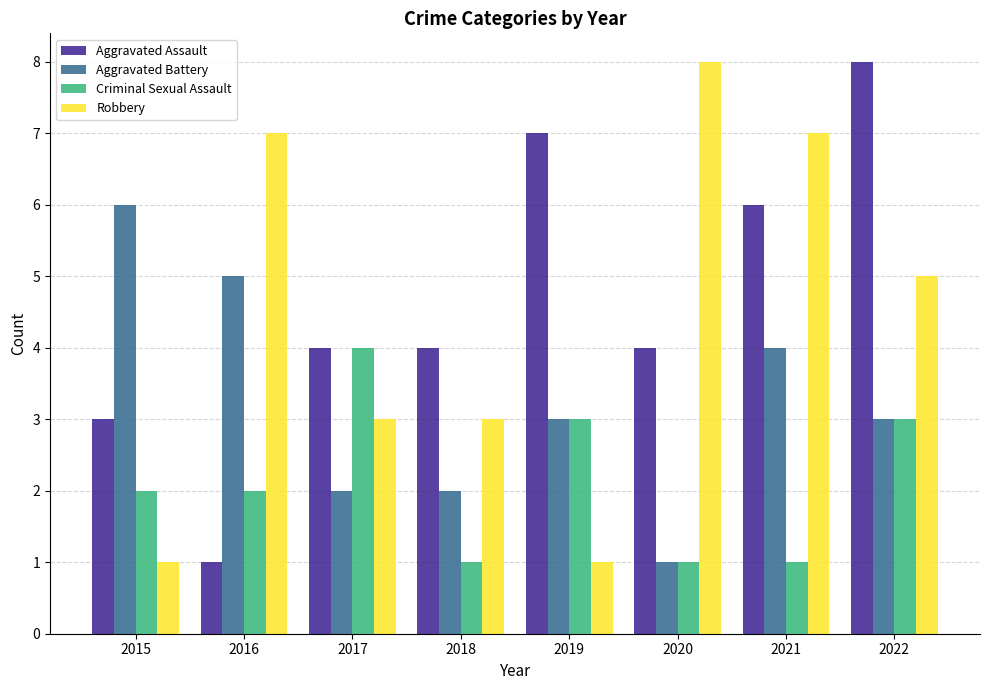

Is it true that Robbery equals 3 at 2017?

True